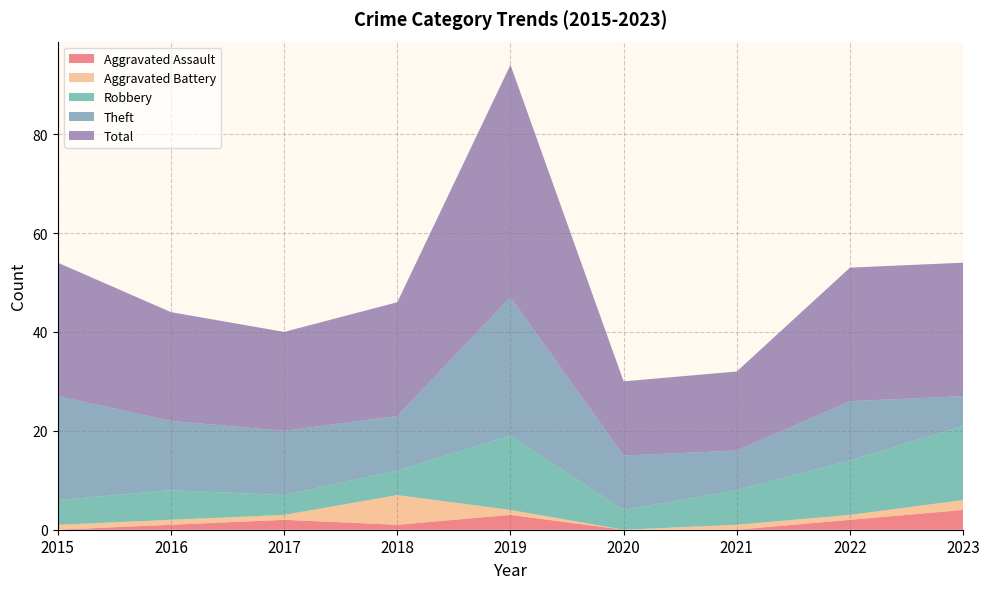

Reading left to right, list all the values displayed in this chart.

Aggravated Assault: 0	1	2	1	3	0	0	2	4
Aggravated Battery: 1	1	1	6	1	0	1	1	2
Robbery: 5	6	4	5	15	4	7	11	15
Theft: 21	14	13	11	28	11	8	12	6
Total: 27	22	20	23	47	15	16	27	27